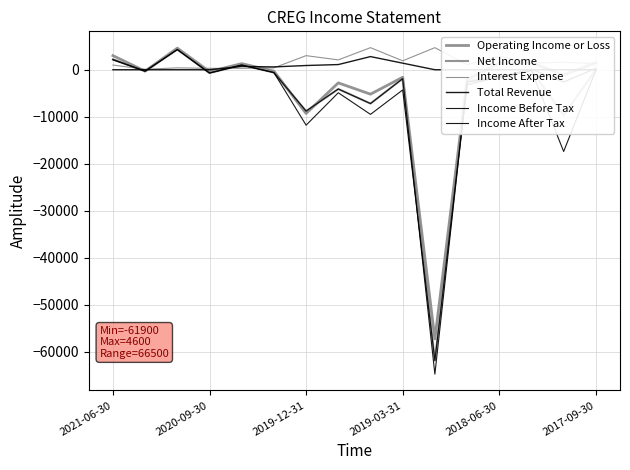

True or false: Total Revenue and Interest Expense intersect in this chart.

True